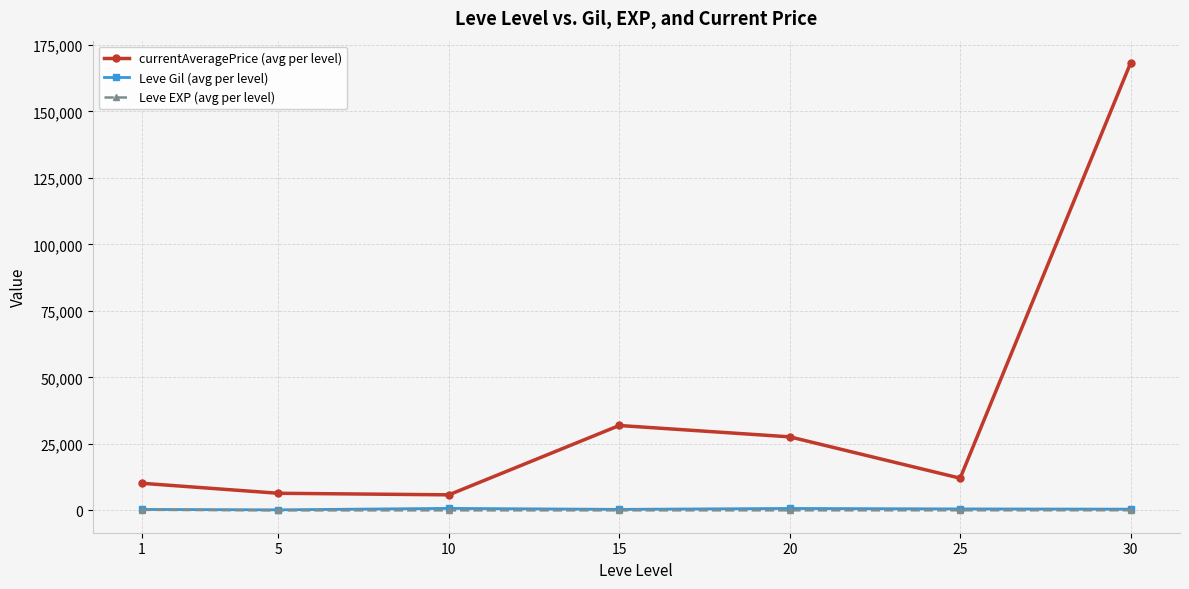

True or false: Leve Gil (avg per level) and currentAveragePrice (avg per level) cross at least once.

False